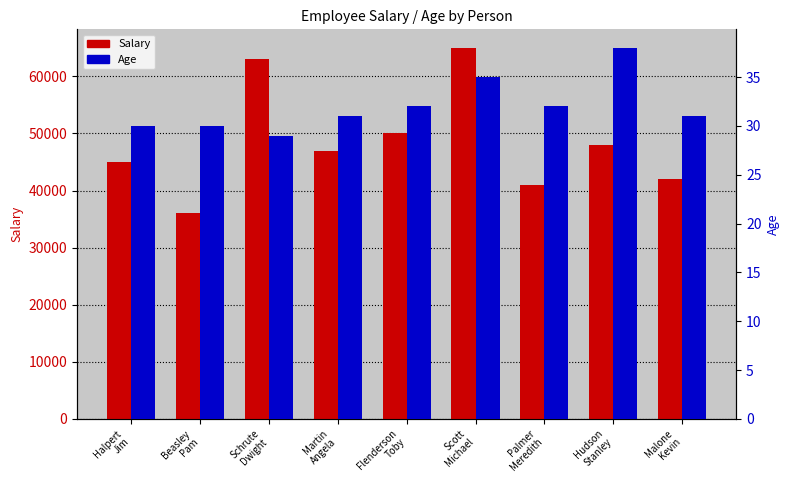

Are the bars horizontal?

No